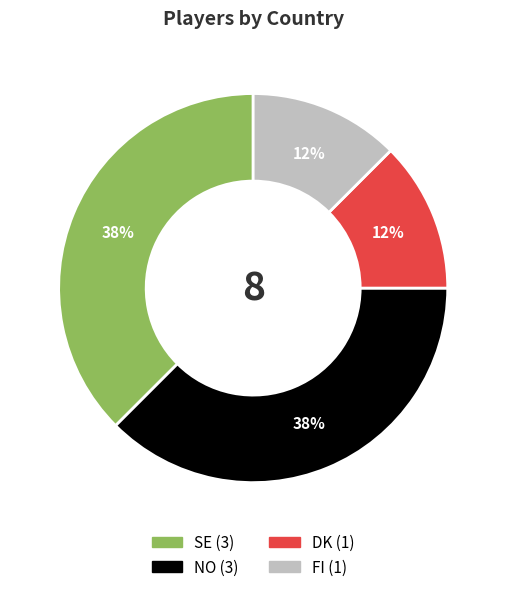

Do FI and DK together represent more than half of the pie?

No